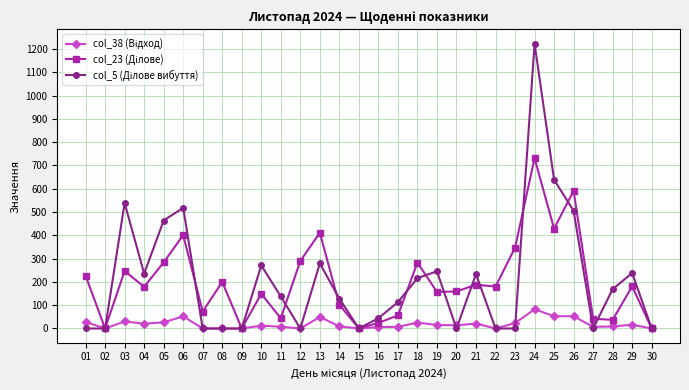

What is the maximum value shown in the chart?

1223.5